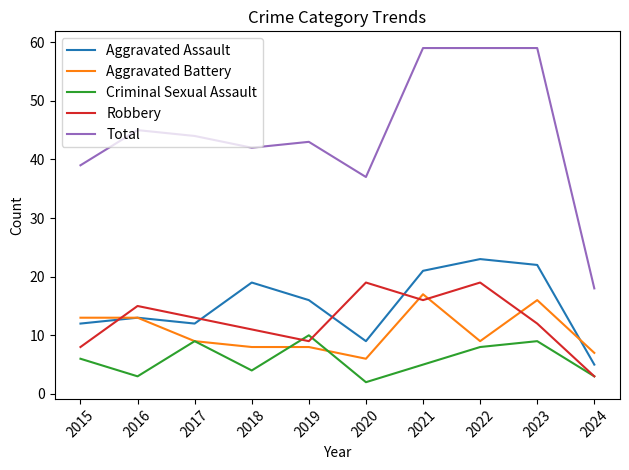

How many interior local peaks does the Robbery series have?

3